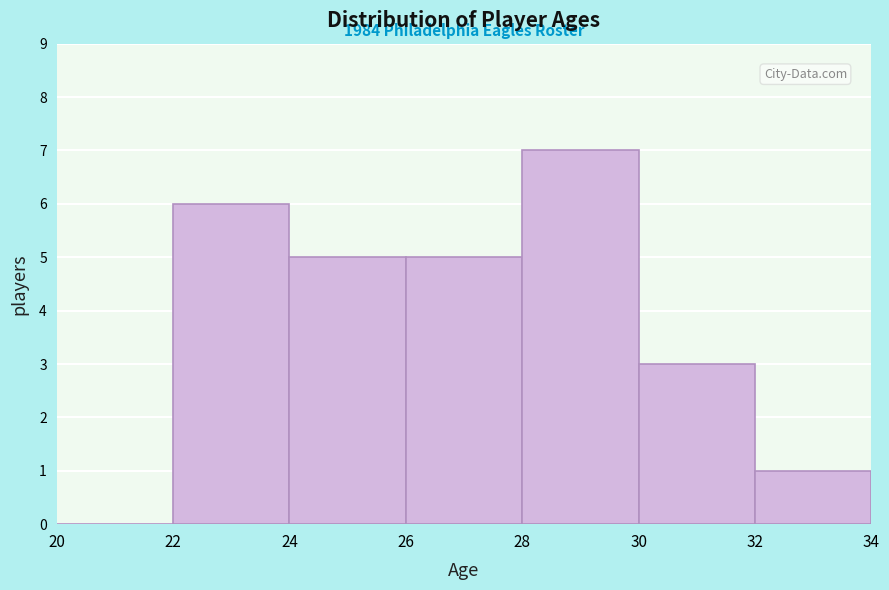

Which range on the x-axis has the tallest bar?

28 to 30